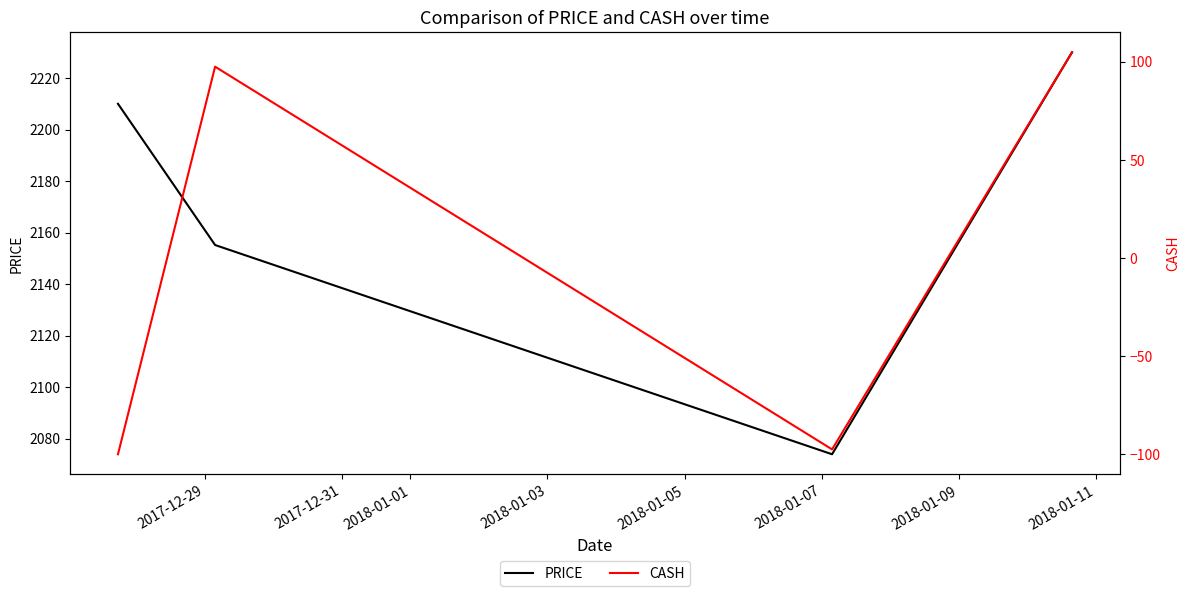

True or false: CASH and PRICE cross at least once.

False